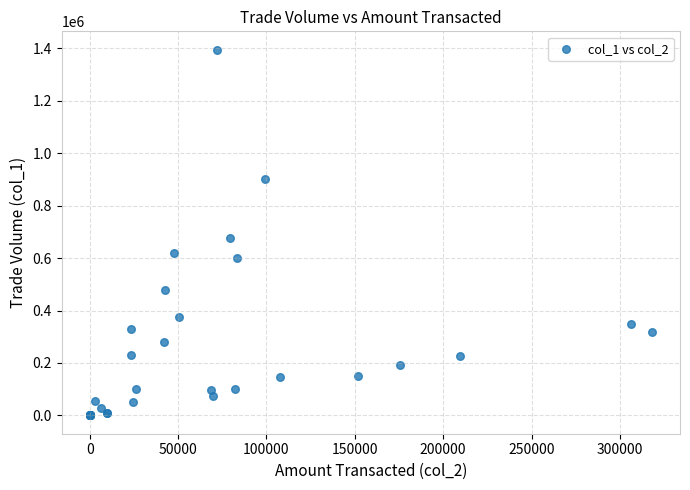

What Y value in the scatter plot is closest to 697500?

677000